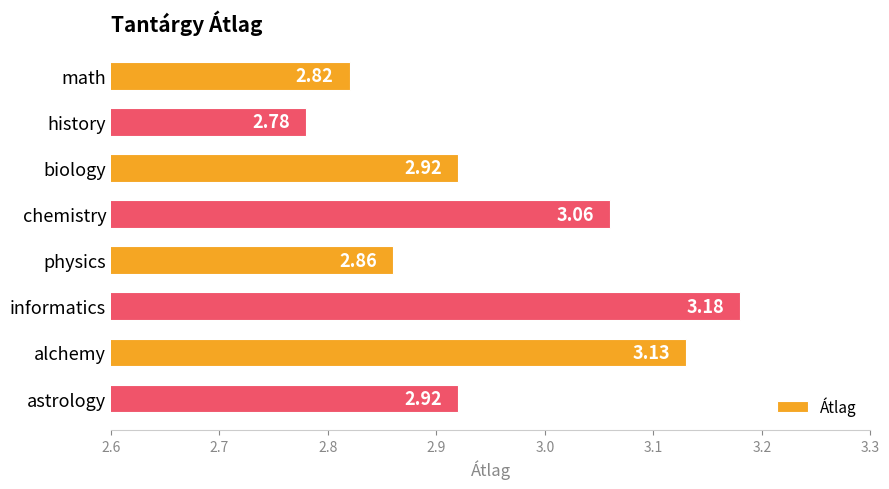

Which has a higher value, alchemy or biology?

alchemy